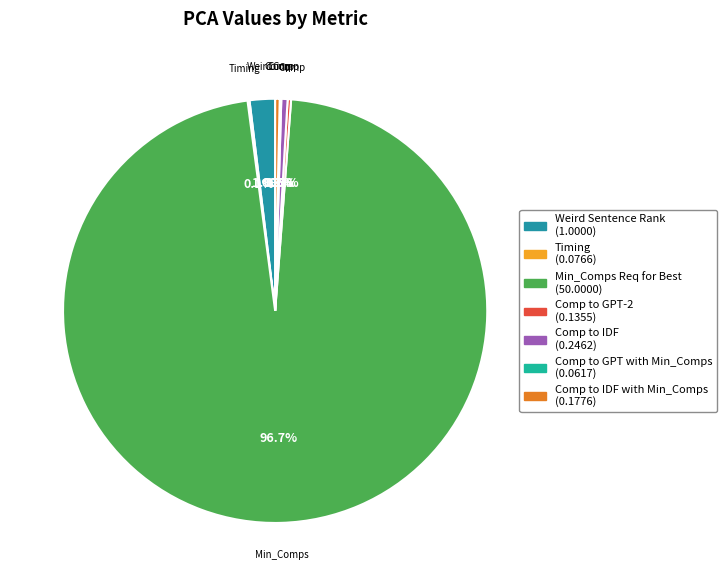

Rank the categories by value from lowest to highest.

Comp to GPT with Min_Comps, Timing, Comp to GPT-2, Comp to IDF with Min_Comps, Comp to IDF, Weird Sentence Rank, Min_Comps Req for Best